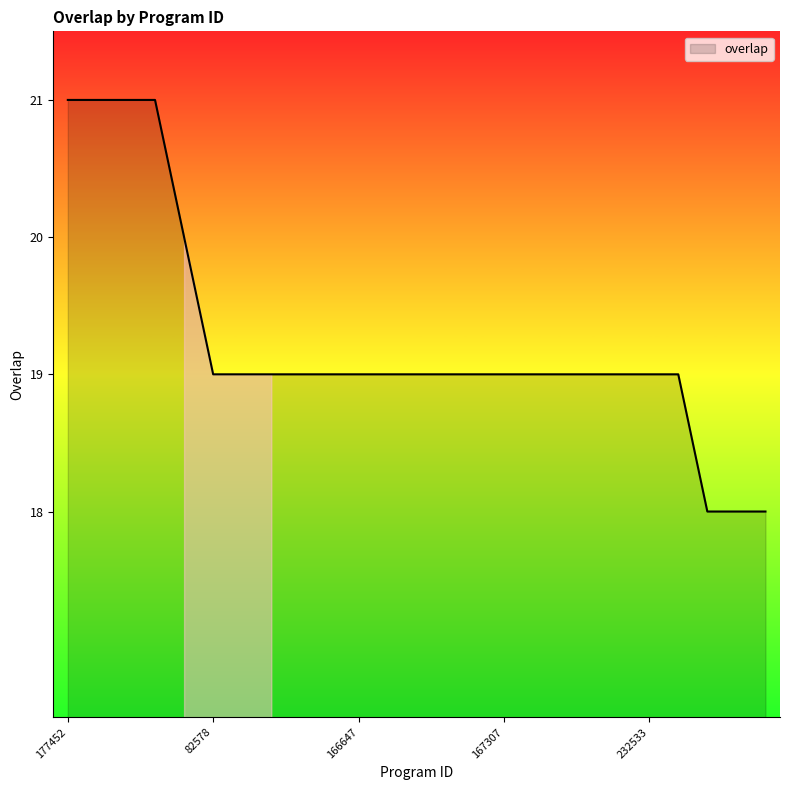

What is the greatest value displayed?

21